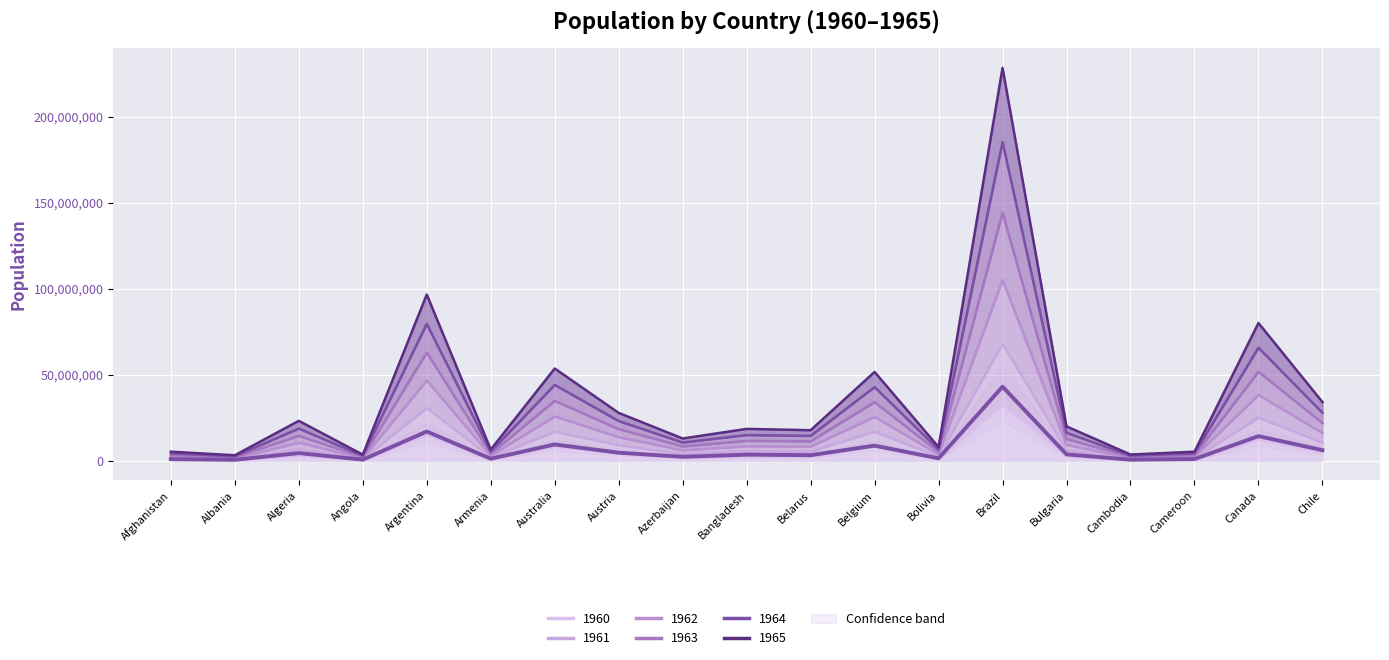

At which category does the chart reach its peak across all series?

Brazil